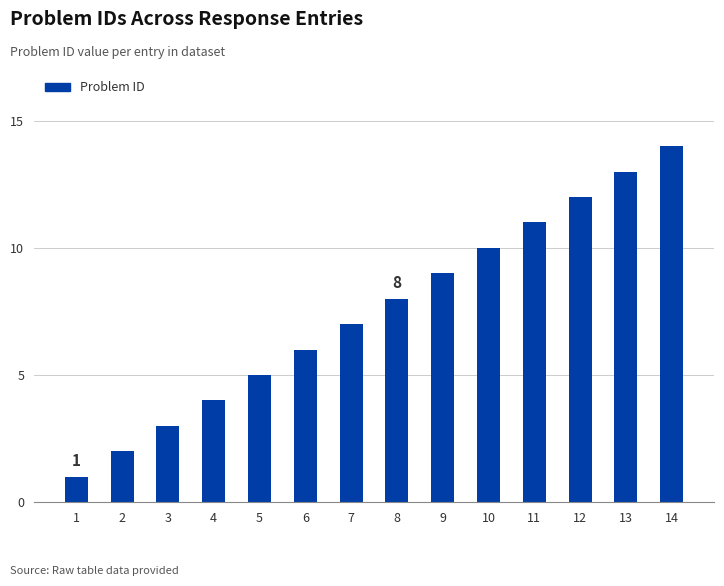

Is it true that the value at 5 is 5?

True